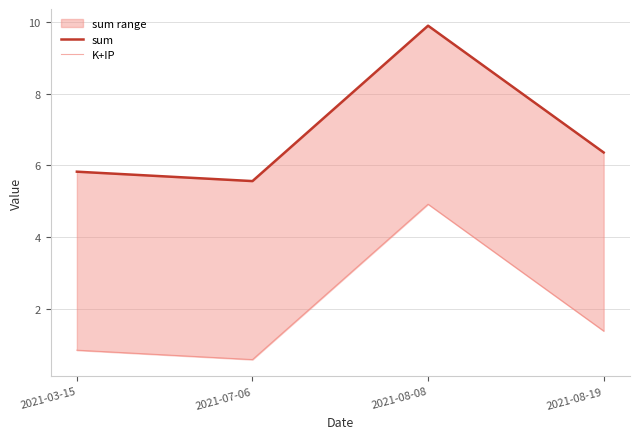

How many K+IP values are between 0 and 4?

3